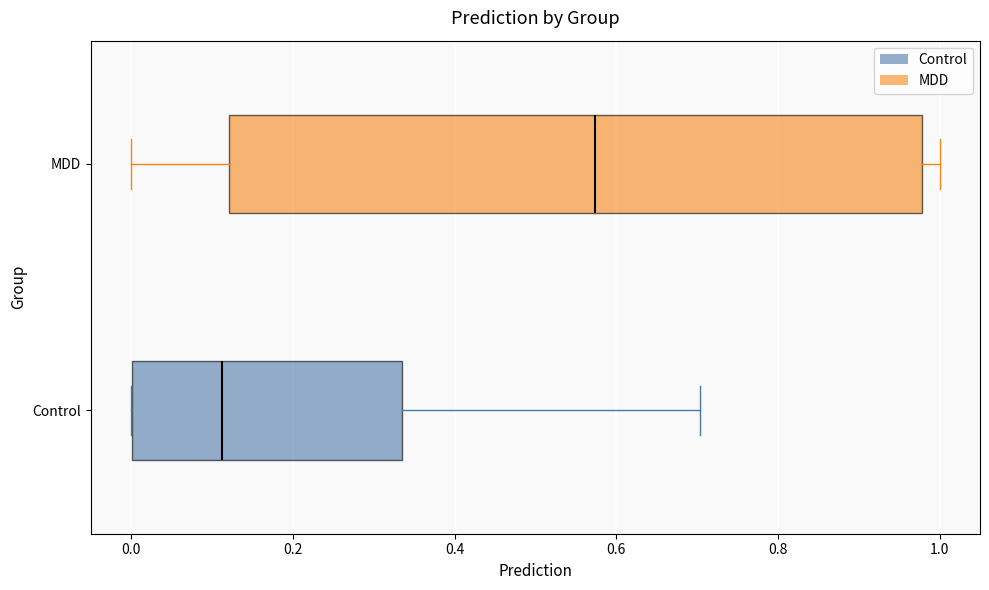

Where does the median line of the box for MDD sit on the x-axis? The values are not printed on the chart, so give them approximately, as read against the axis.

0.58